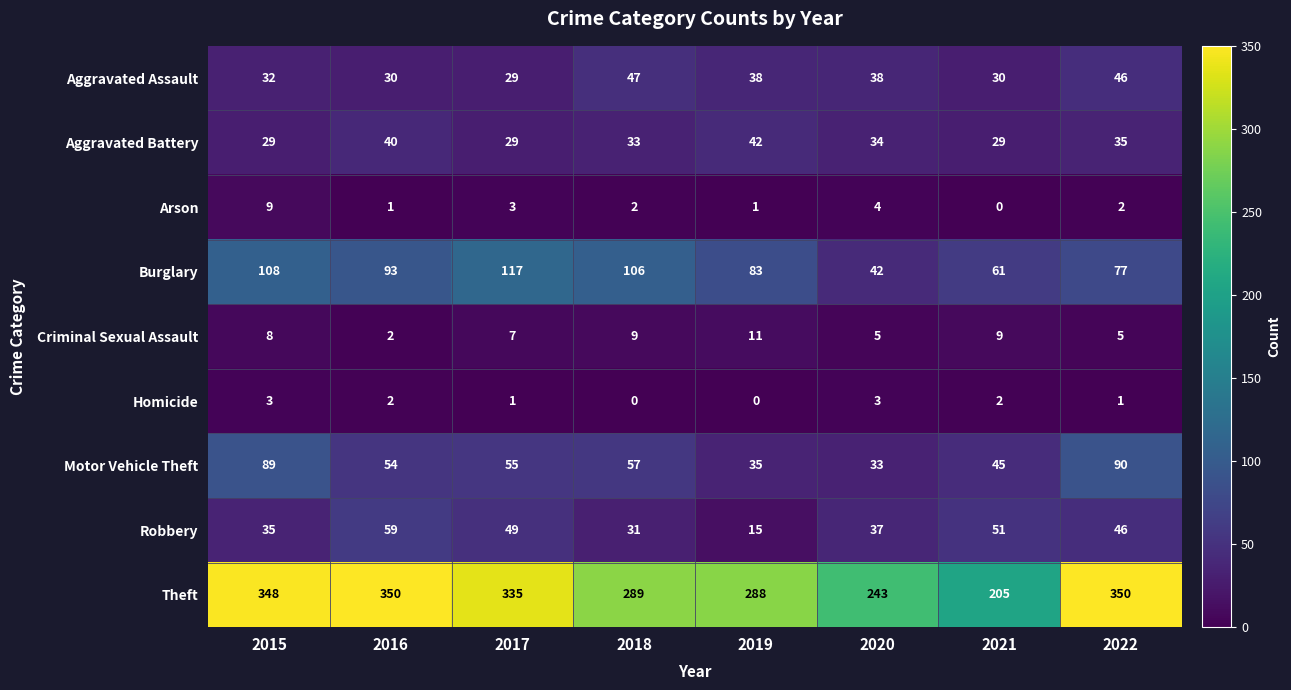

What is the total value across all series at 2015?

661